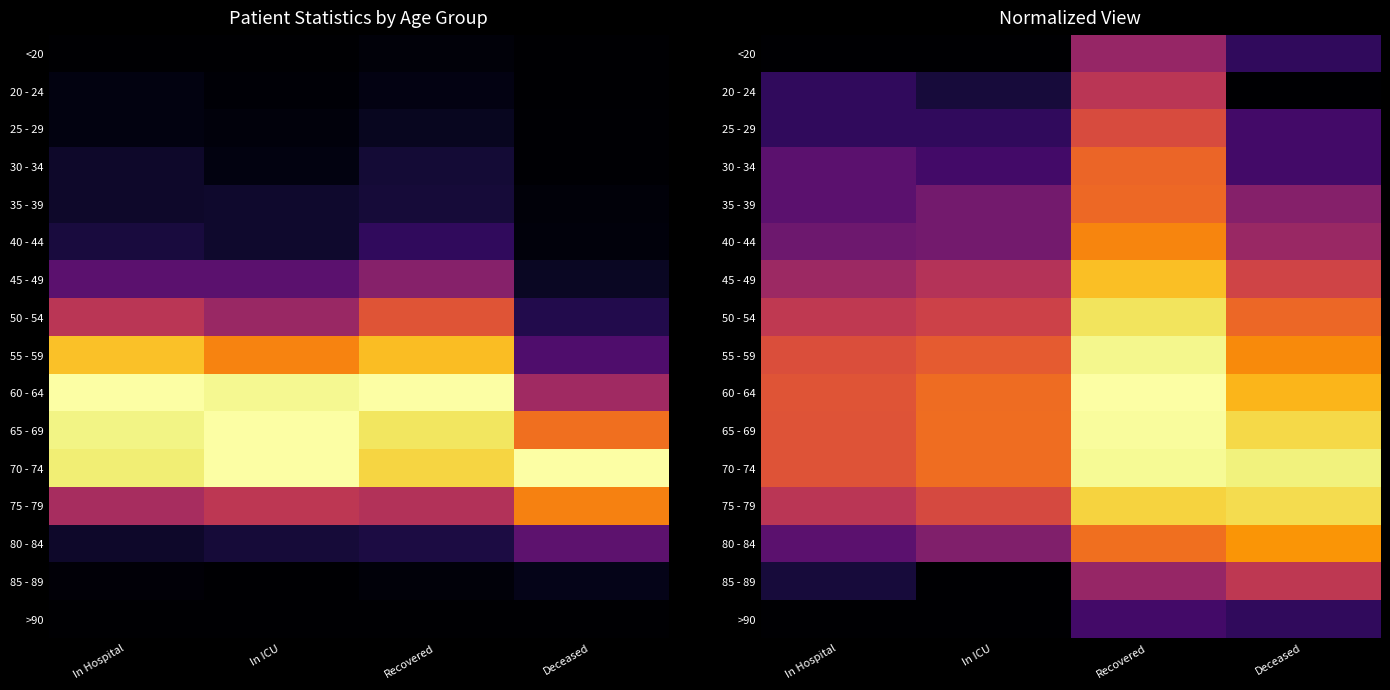

What is the total value across all series at In Hospital?

5.4